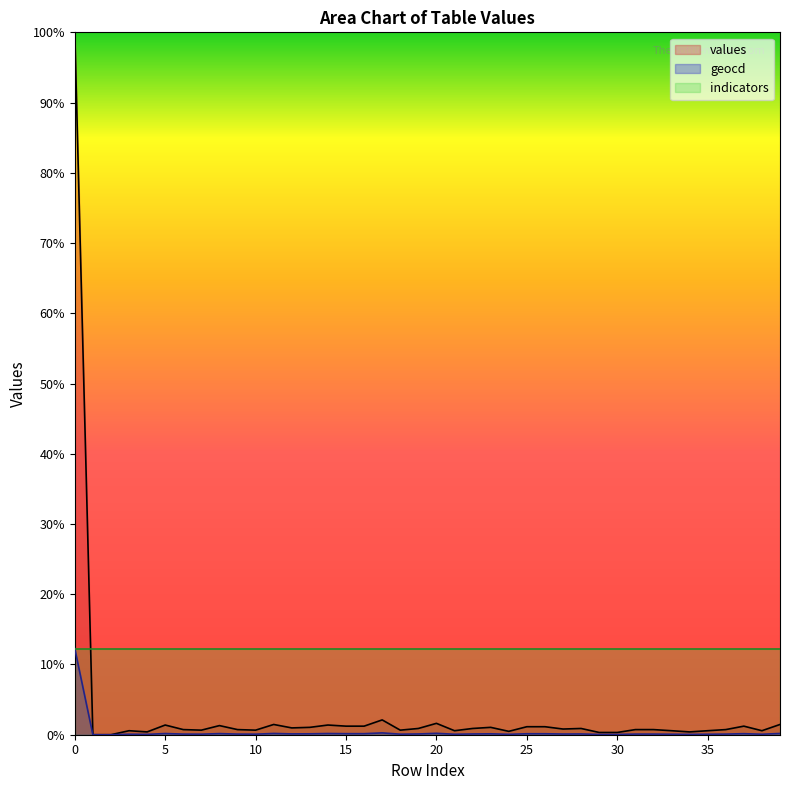

What is the greatest value displayed?

100.0